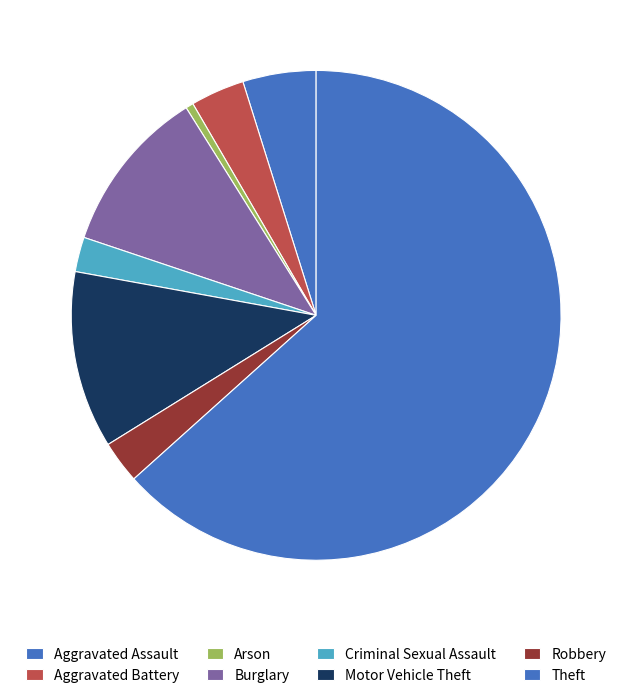

To the nearest percent, what portion does Aggravated Assault represent?

5%